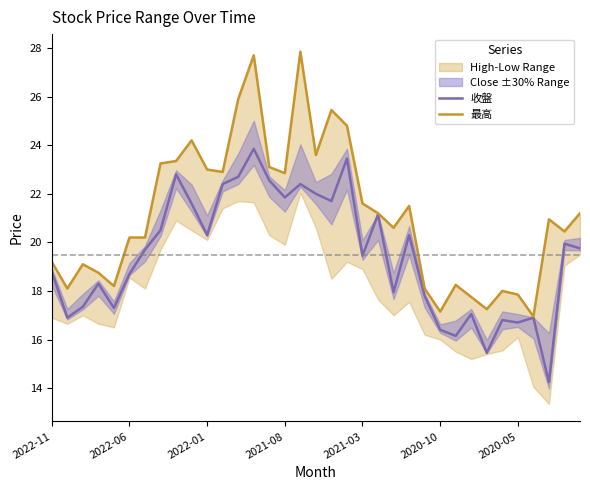

How many data points in 收盤 are above 19?

19